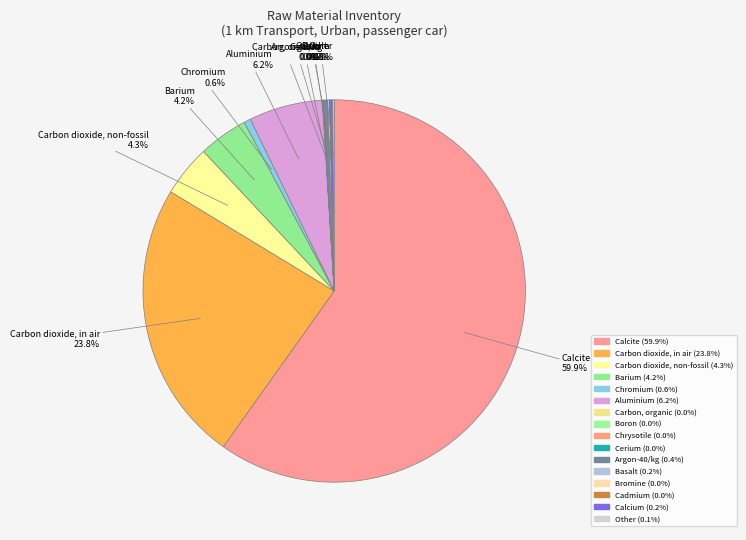

What is the largest slice in the pie chart?

Calcite